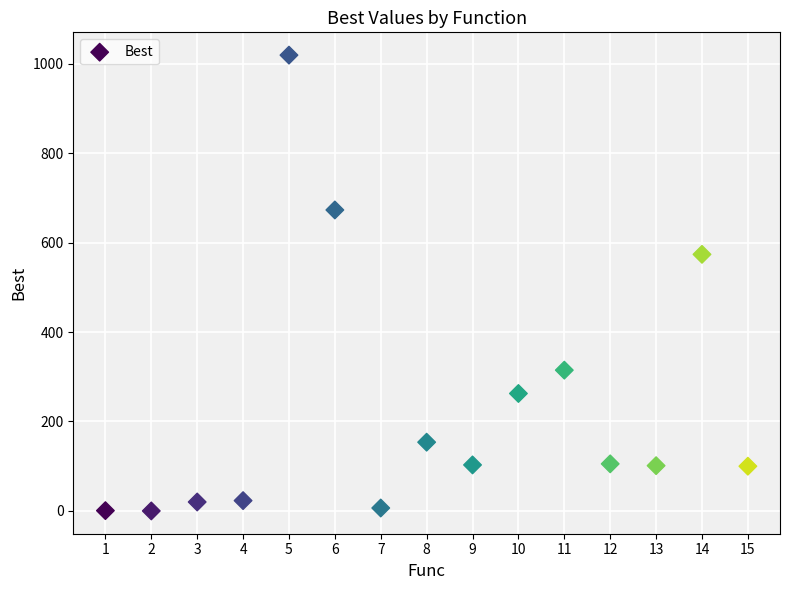

What is the range of X values (max minus min)?

14.0